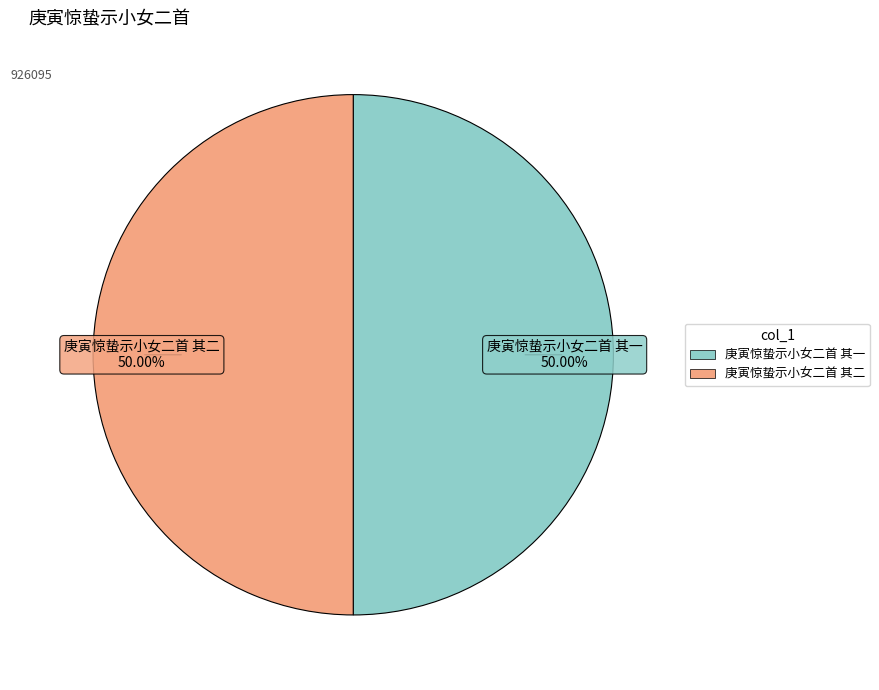

The 庚寅惊蛰示小女二首 其一 slice represents 63% of the pie. True or false?

False